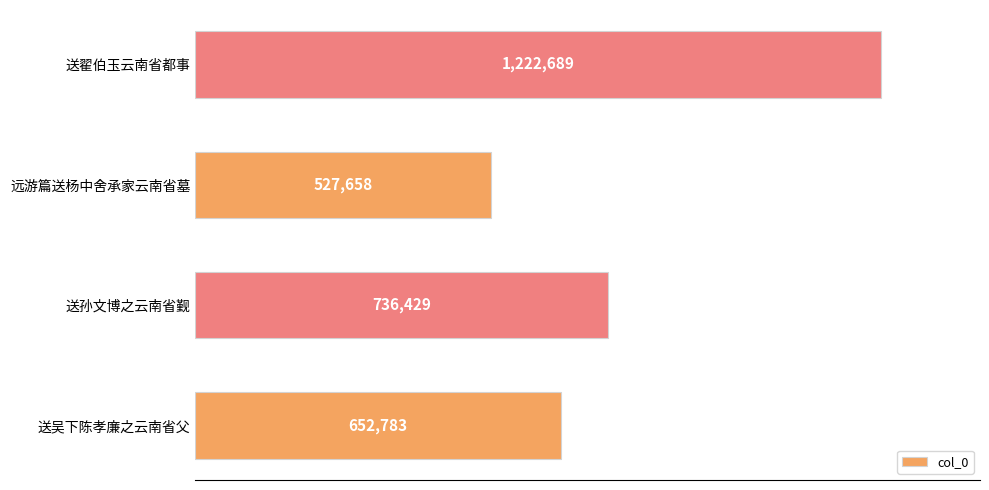

Are the bars horizontal?

Yes